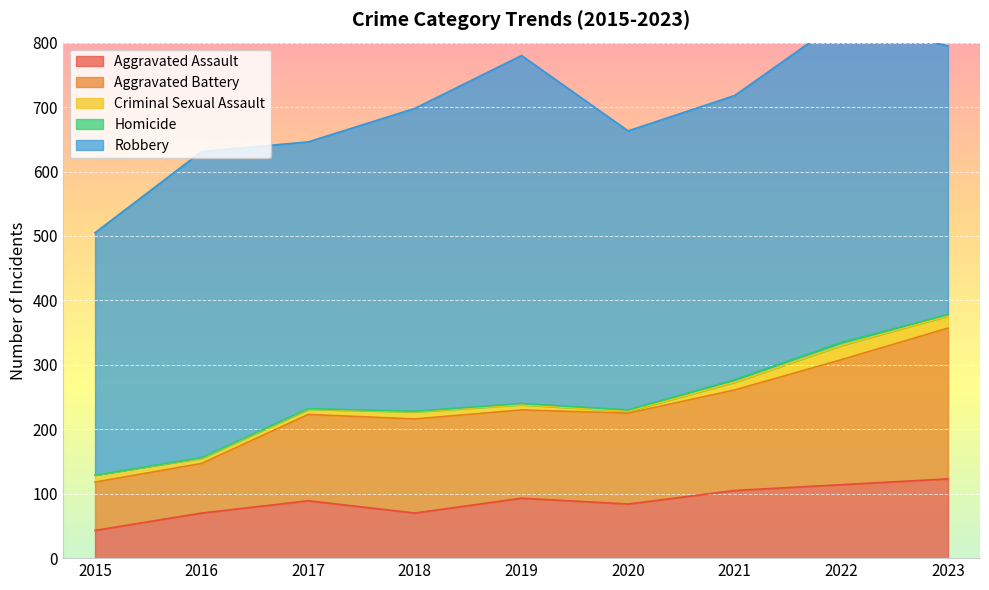

Rank the series by their maximum value, from lowest to highest.

Homicide, Criminal Sexual Assault, Aggravated Assault, Aggravated Battery, Robbery